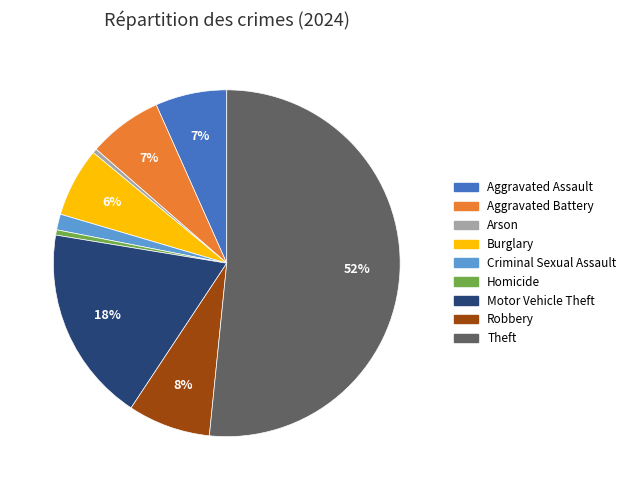

Combined, do Homicide and Burglary account for over 50%?

No